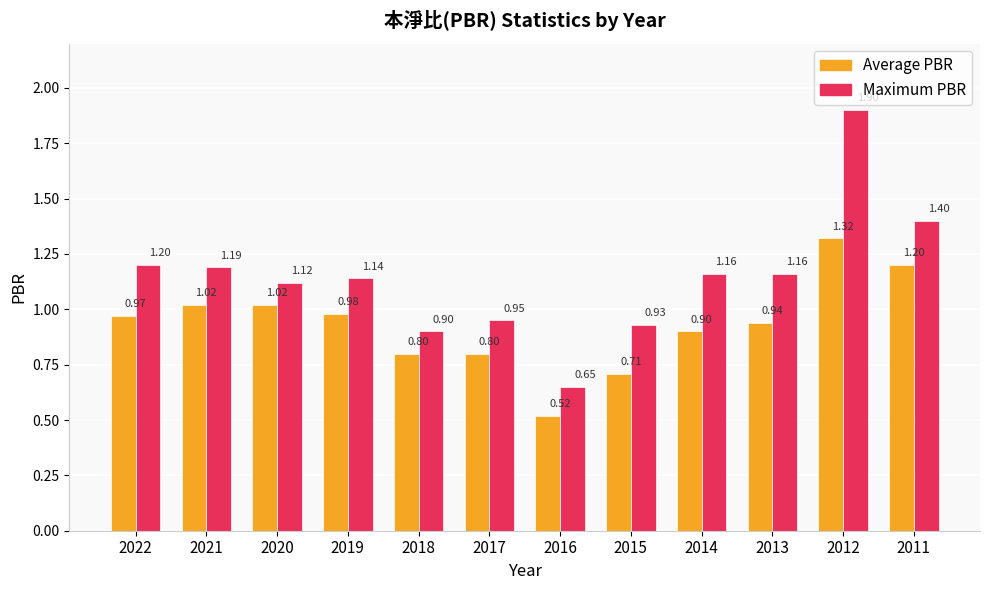

Which label corresponds to the largest value in the chart?

2012